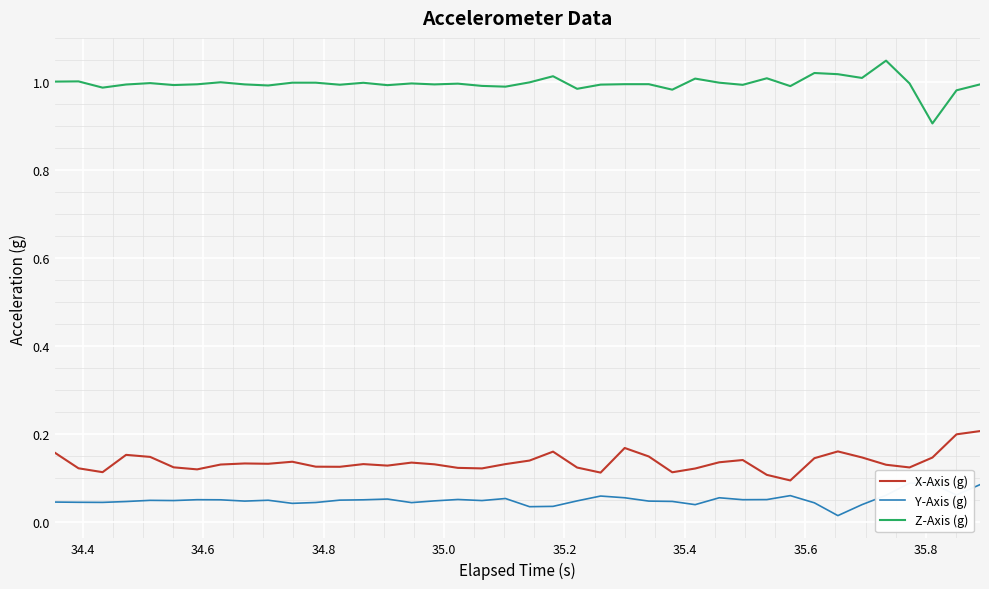

What is the greatest value displayed?

1.0